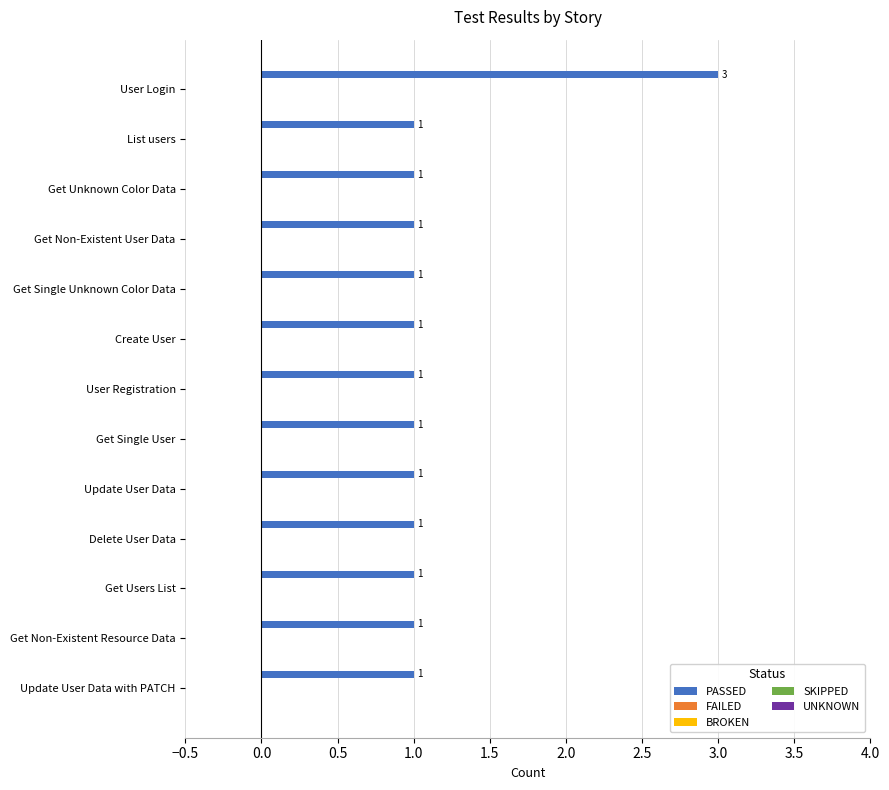

What is the value of the 7th bar from the top?

1